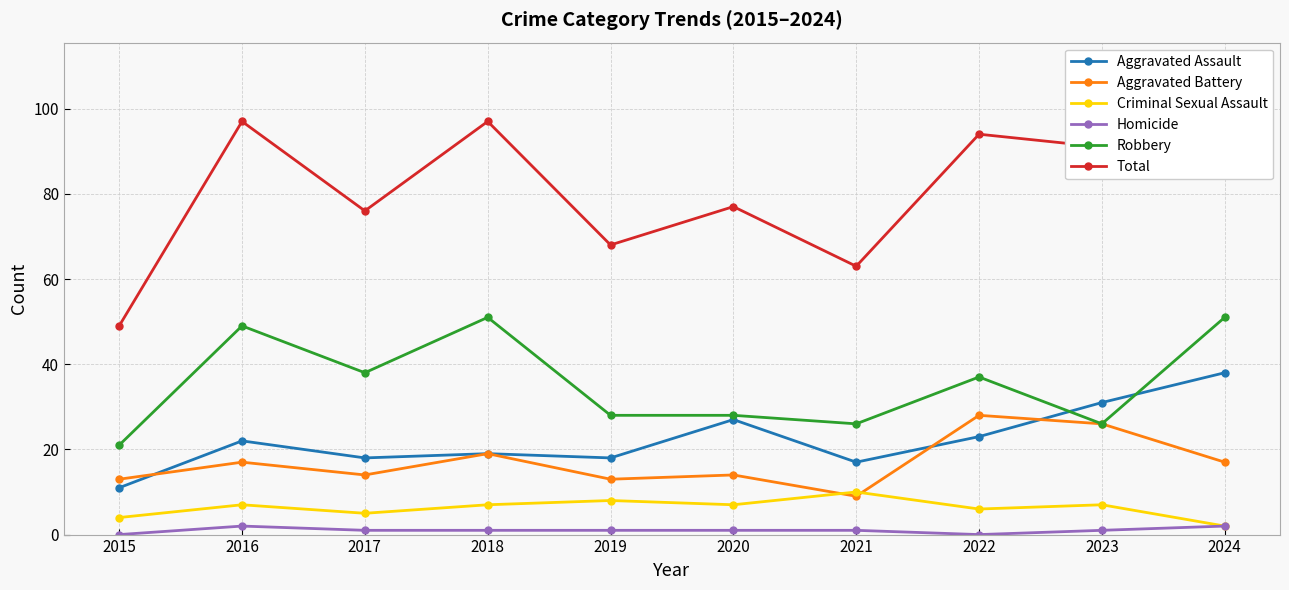

True or false: Aggravated Assault has a value of 64 at 2024.

False